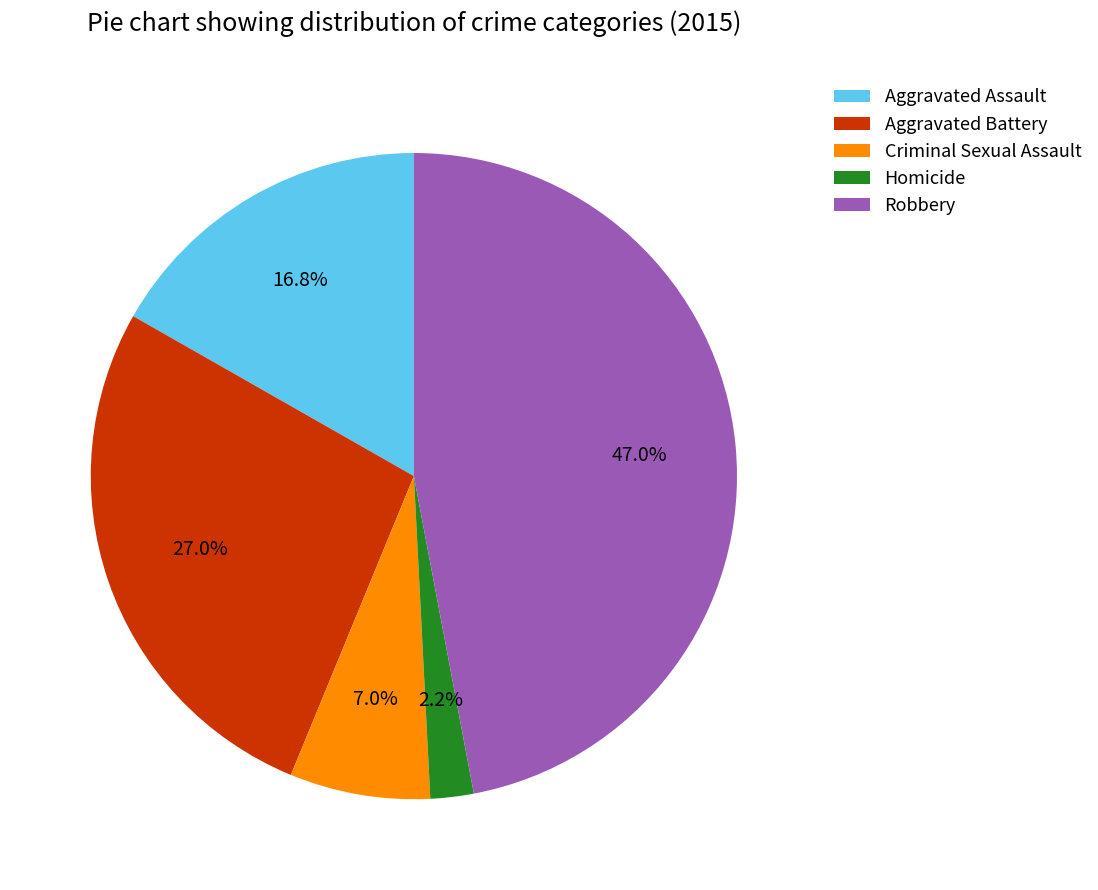

What portion of the pie excludes Aggravated Battery?

73.0%